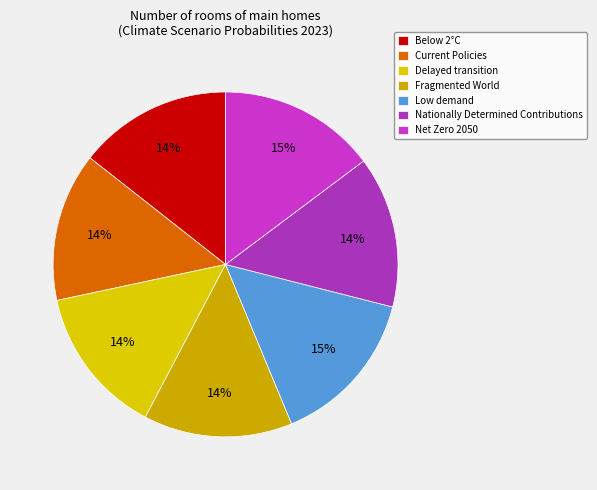

What percentage is the Below 2°C slice, to the nearest percent?

14%